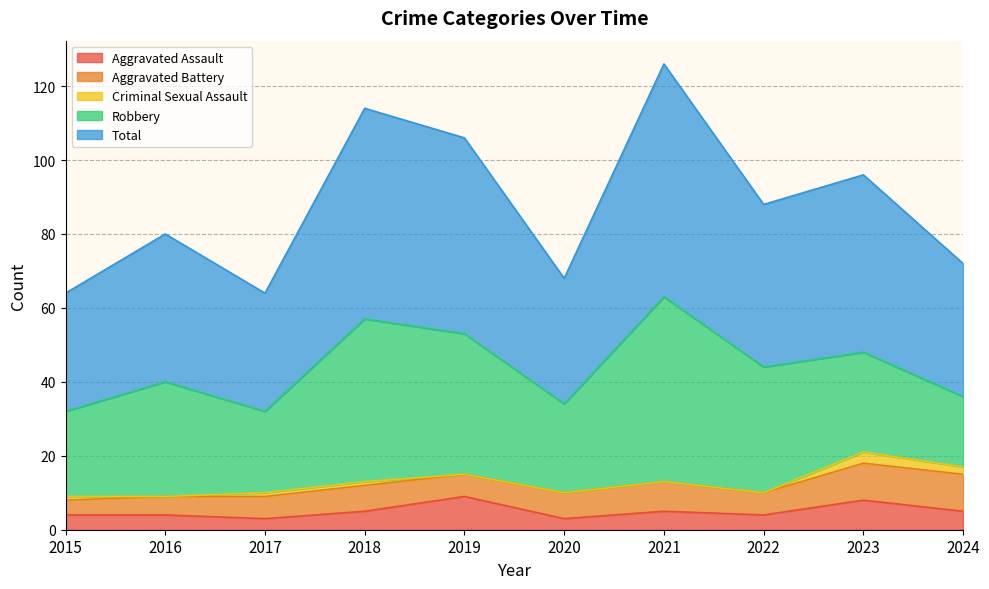

What is the value of the Aggravated Battery point at the 10th from the left?

10